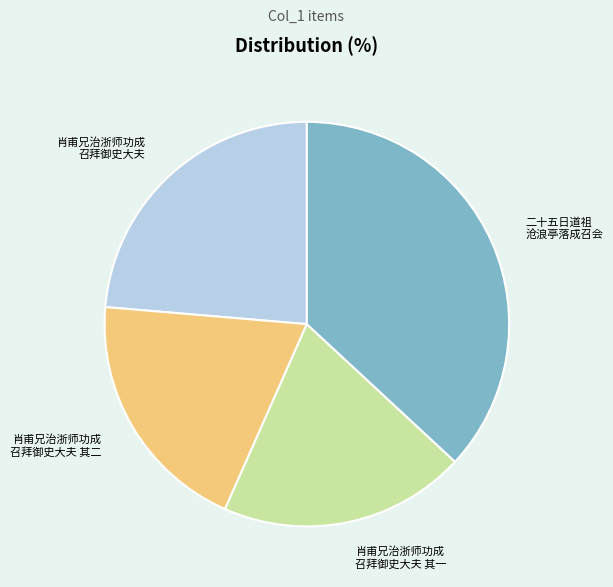

Does any single category account for the majority?

No